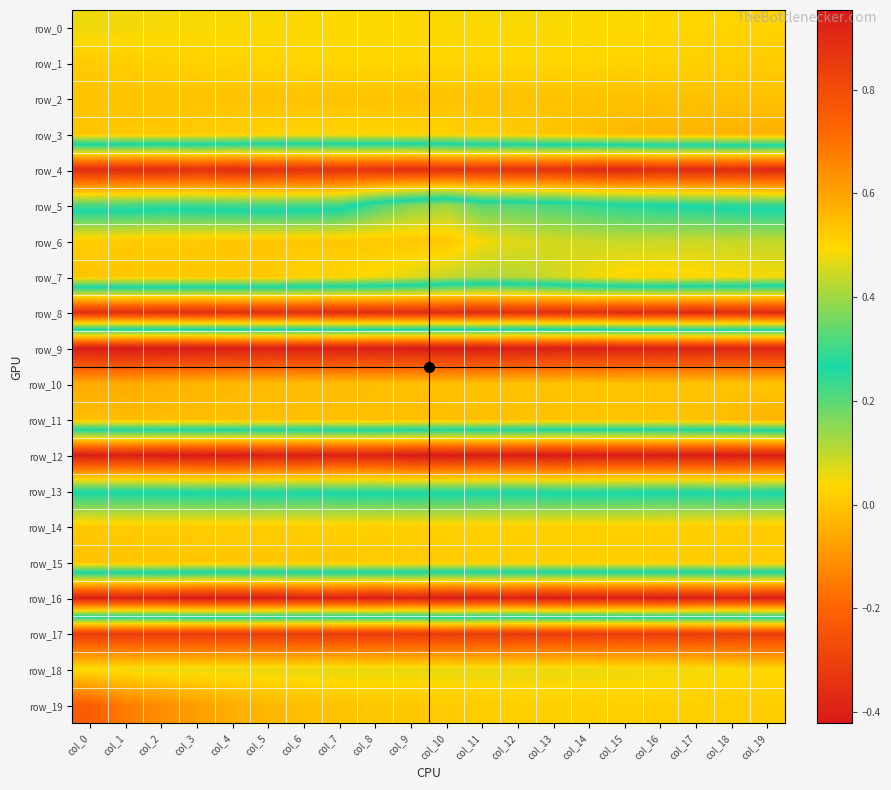

Where is row_5 nearest to the value 0?

col_10